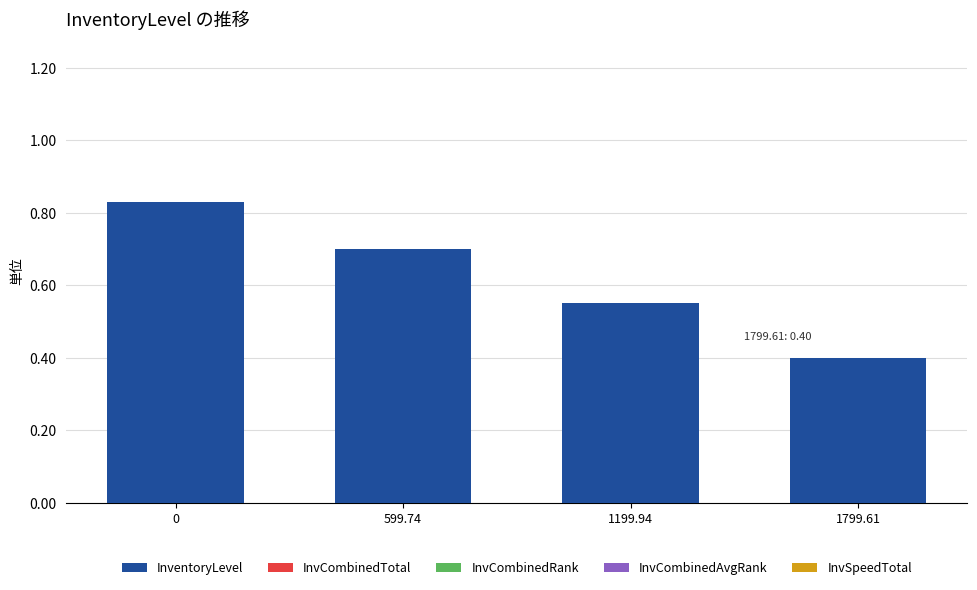

The chart shows a value of 0.6 at 1799.61. True or false?

False